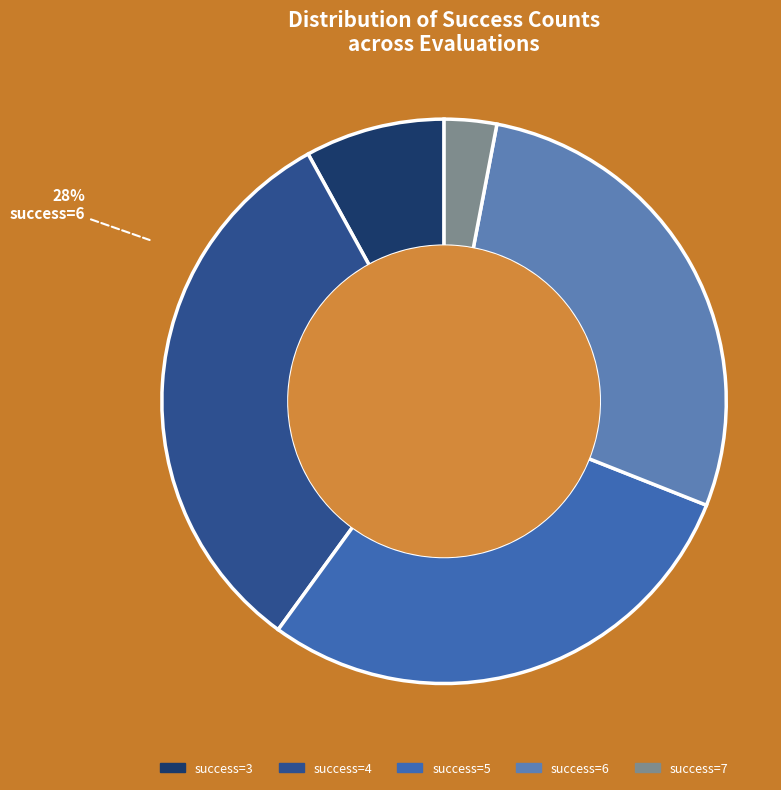

What is the smallest slice in the pie chart?

7